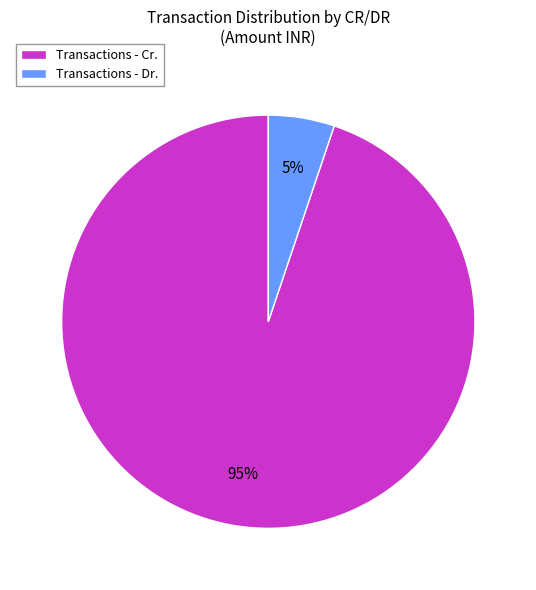

Is there any slice that represents more than half of the pie?

Yes